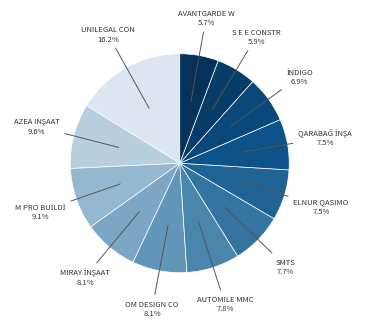

To the nearest percent, what is the average slice percentage?

8%